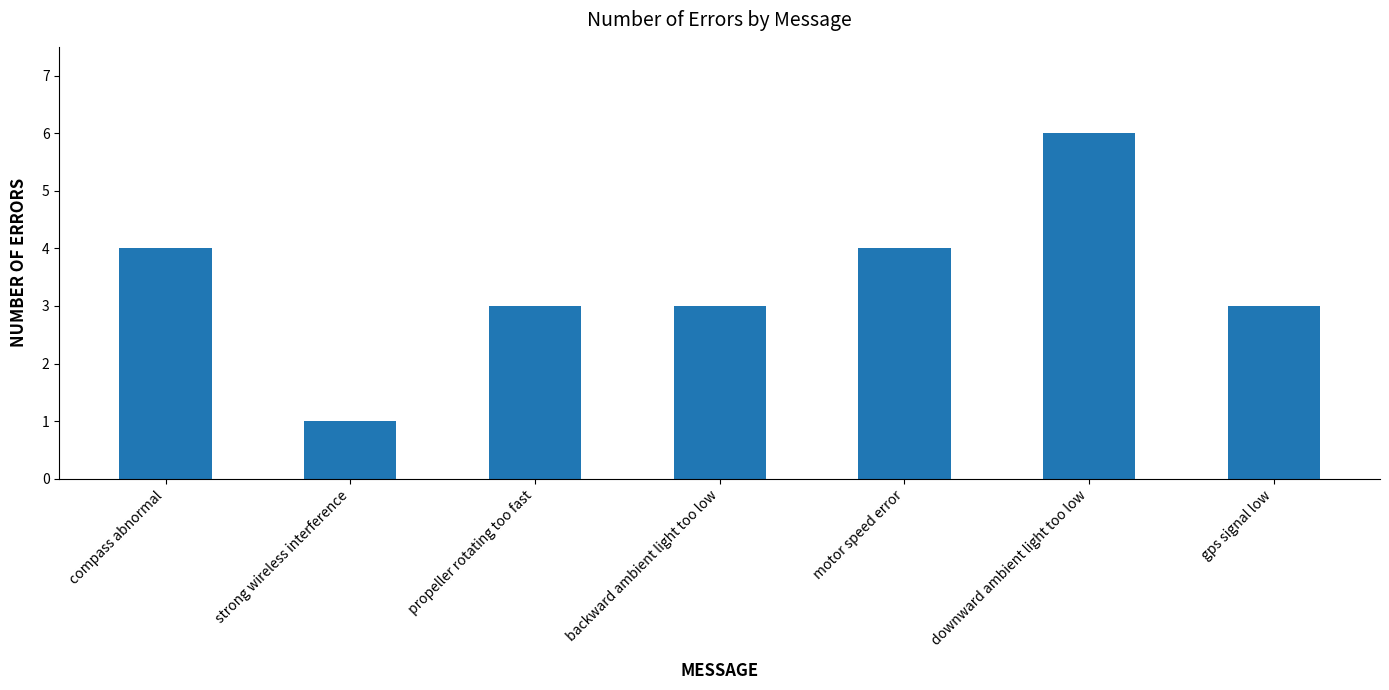

How many bars are there in total?

7